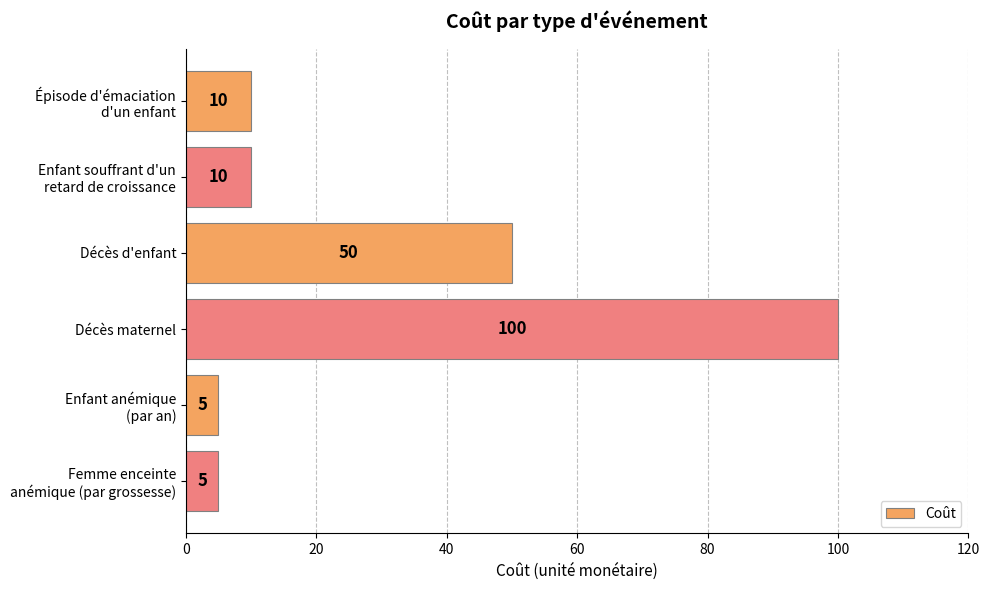

What is the sum of all values?

180